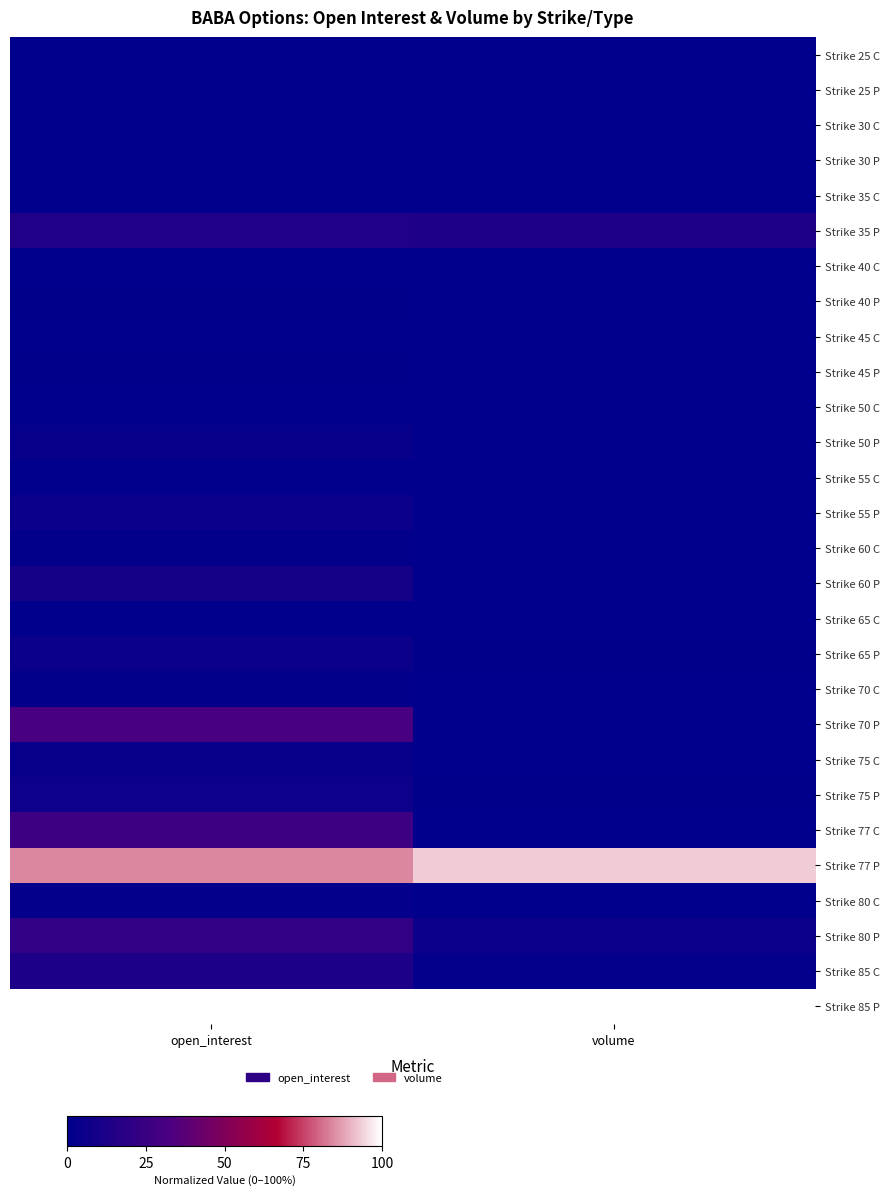

What is the greatest value displayed?

1.0